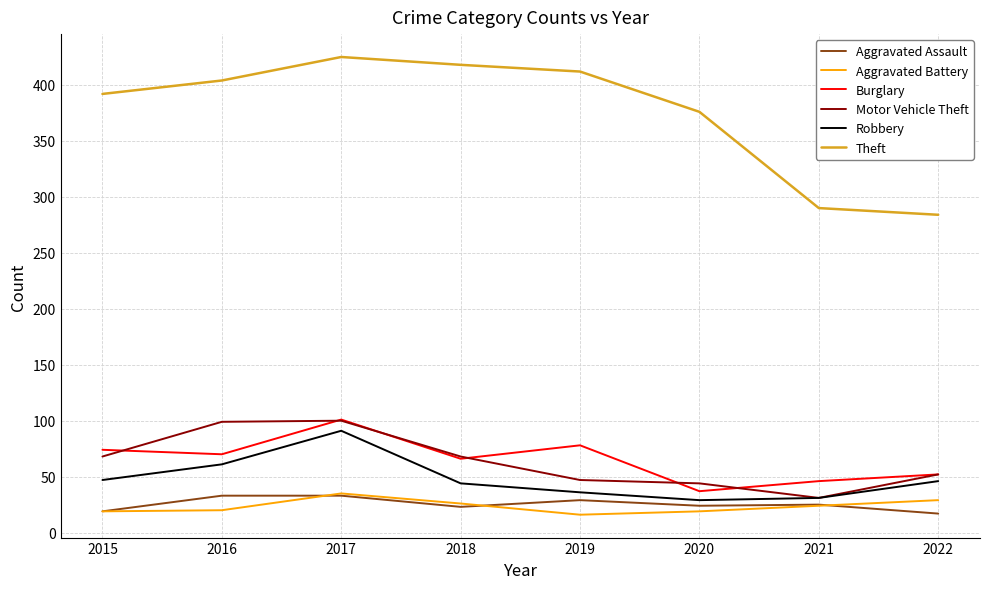

Is the value of Aggravated Assault at 2021 greater than the value of Theft at 2016?

No